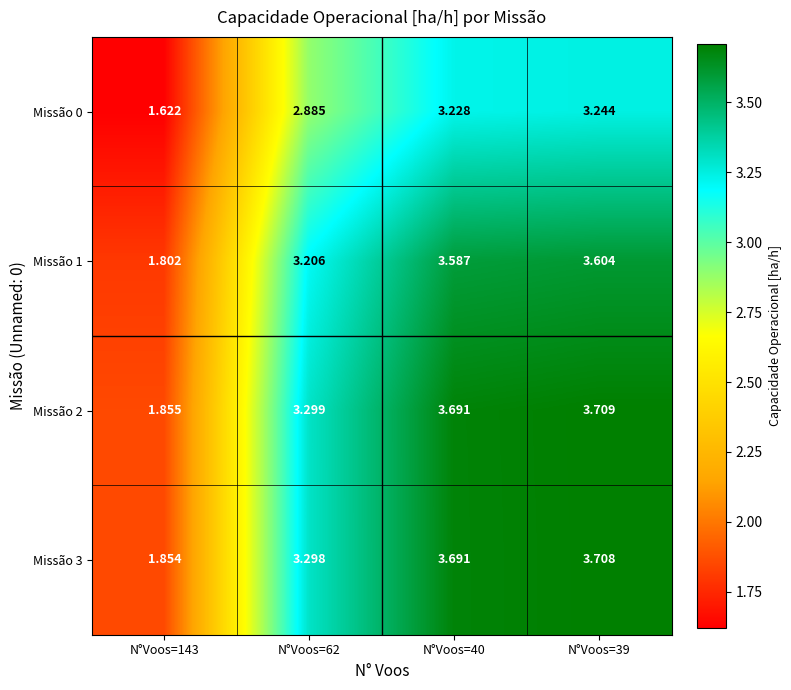

What is the total value across all series at N°Voos=62?

12.7